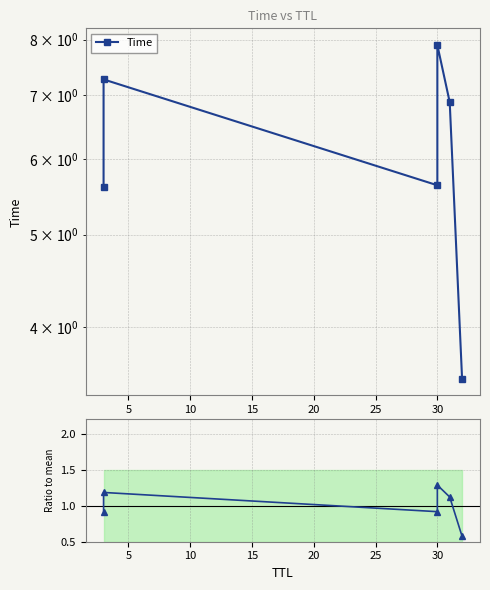

List the series in order of their overall mean, highest first.

Time, Ratio to mean